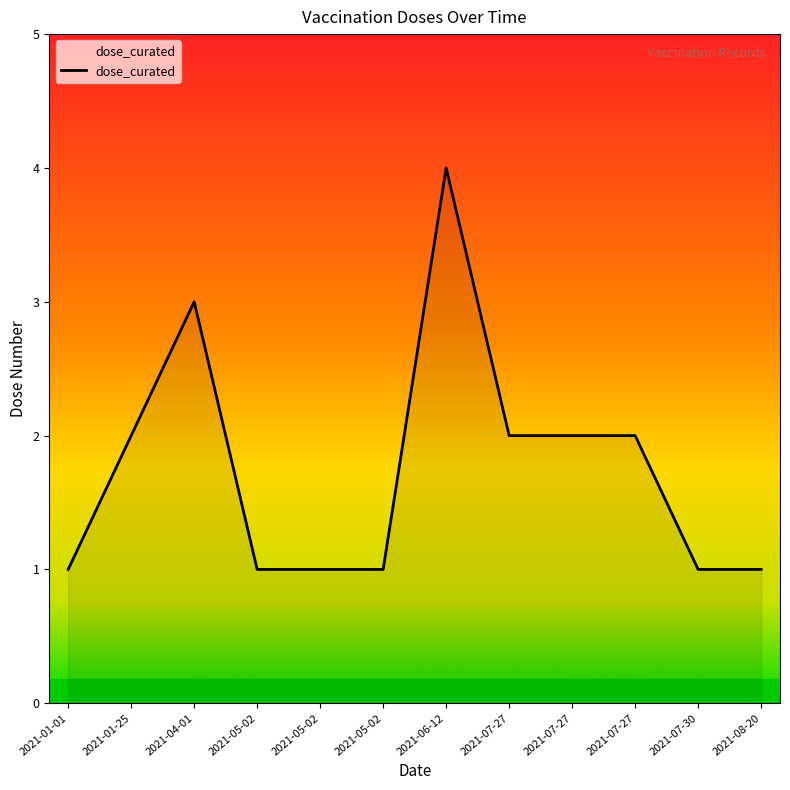

Does the chart display data point markers on the line(s)?

No